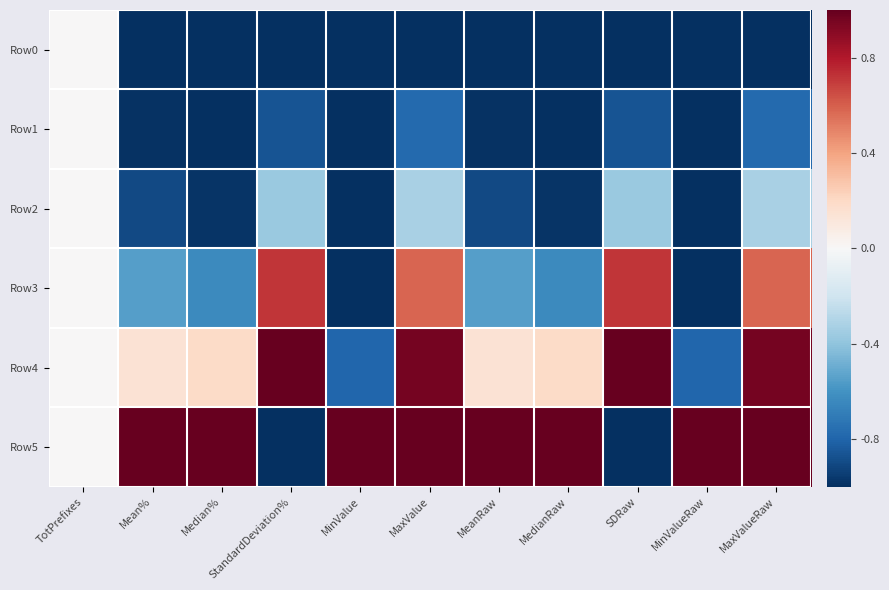

Which series has the largest range (max minus min)?

Row5